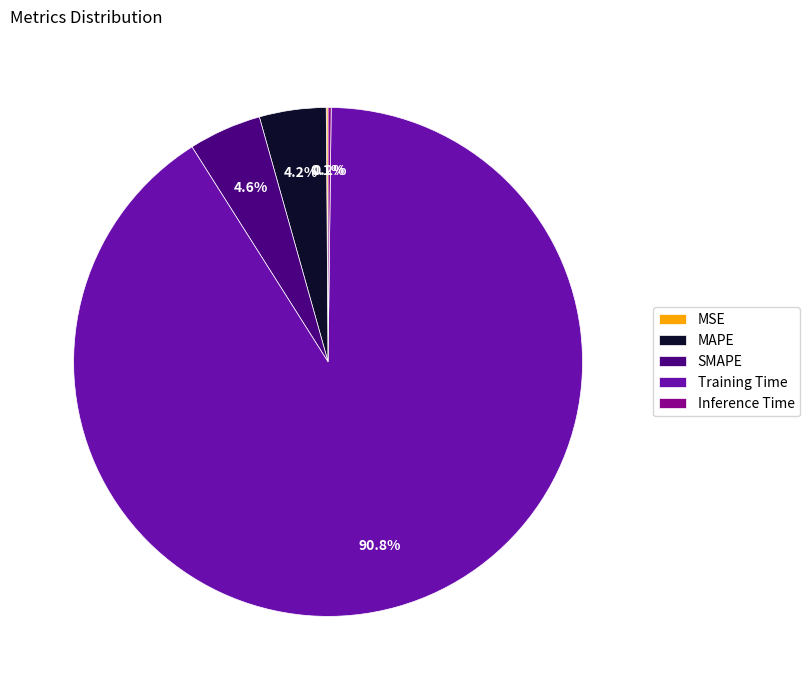

Does any single category account for the majority?

Yes